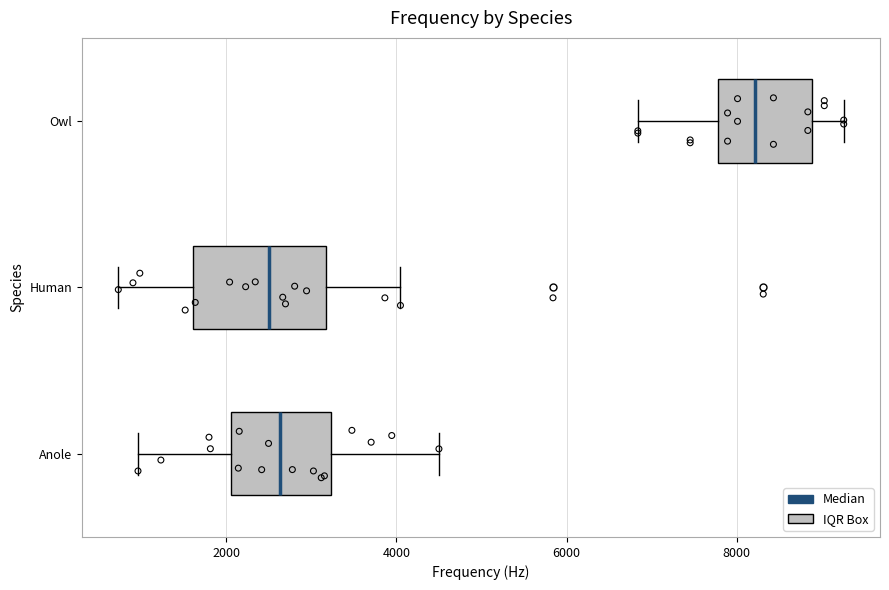

Which box is the widest, from its left edge to its right edge?

Human